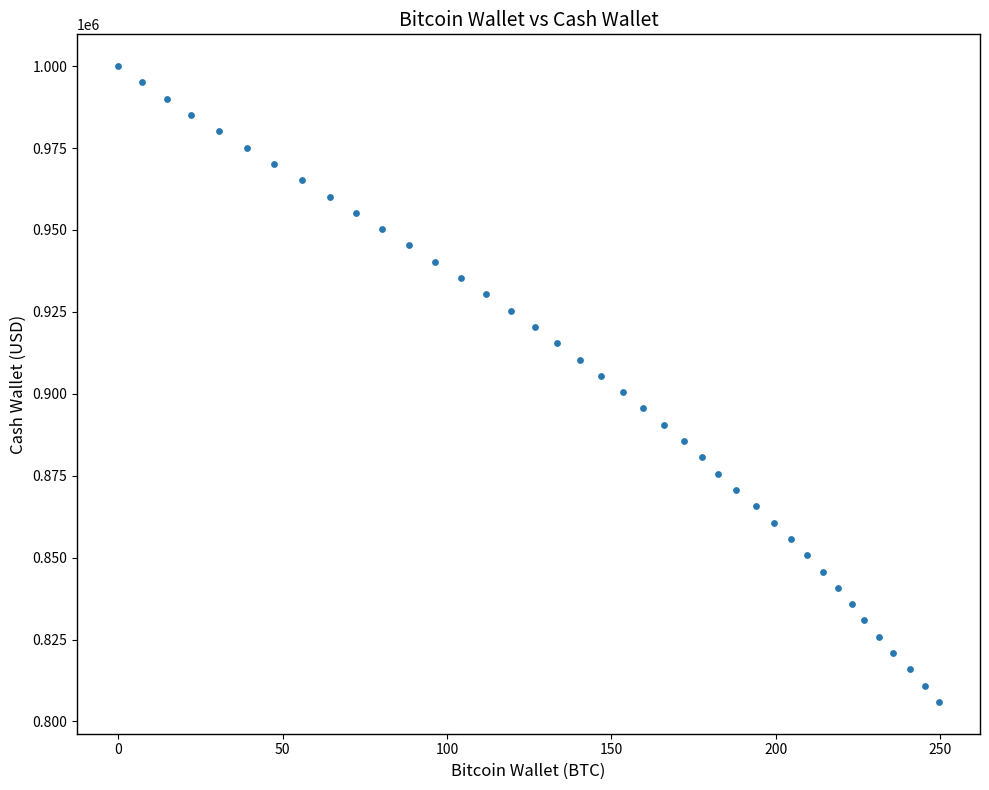

What is the range of X values (max minus min)?

249.7